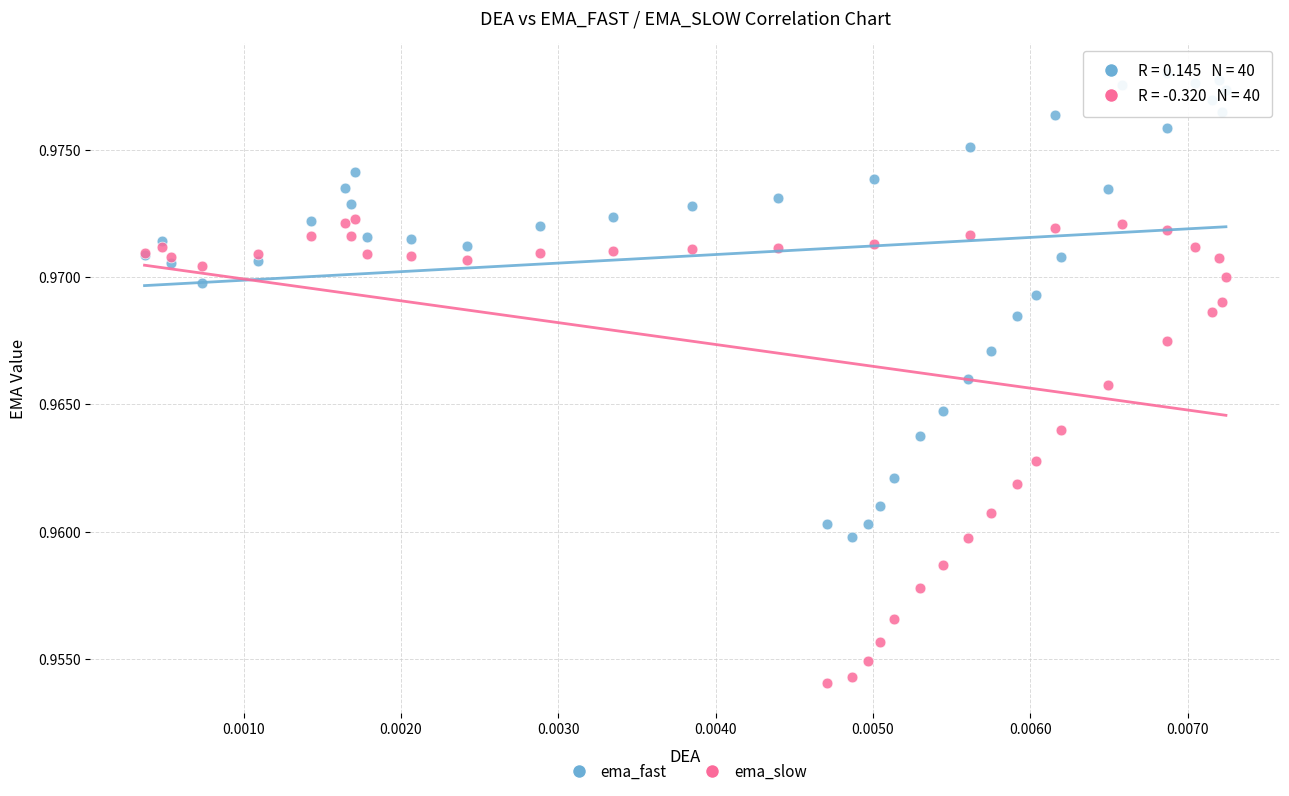

Which series reaches the minimum Y coordinate?

ema_slow